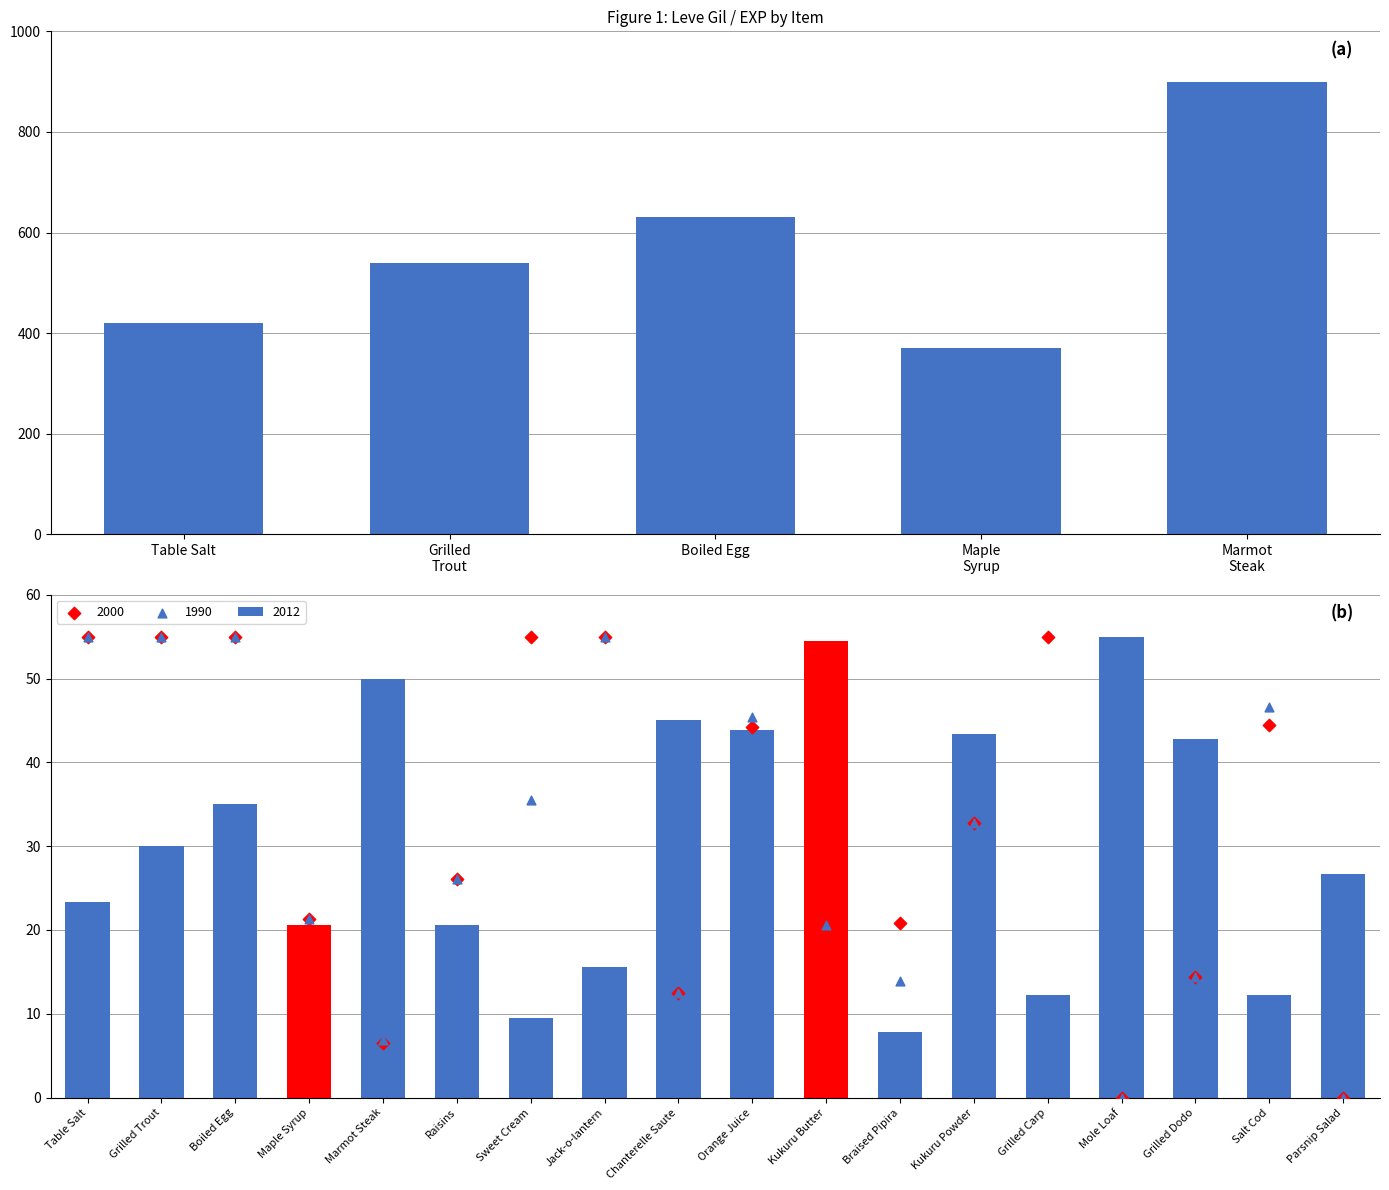

What is the change in value from Table Salt to Grilled
Trout?

+120